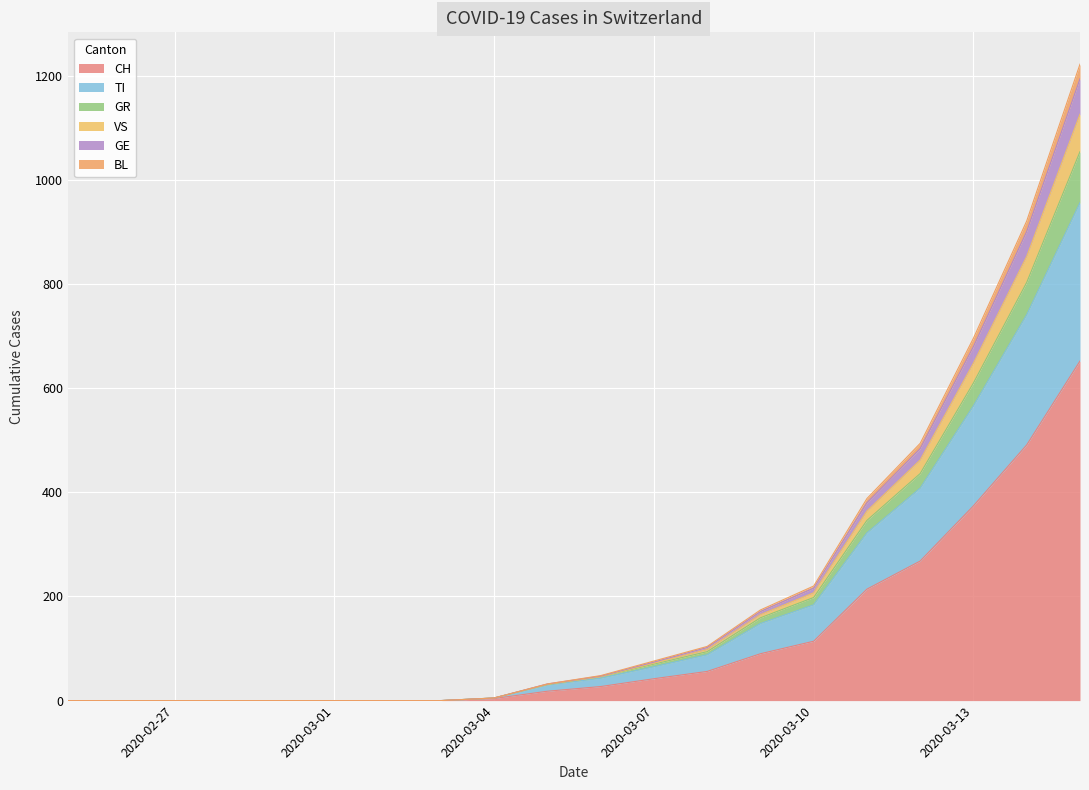

What are all the series names shown in the legend?

CH, TI, GR, VS, GE, BL